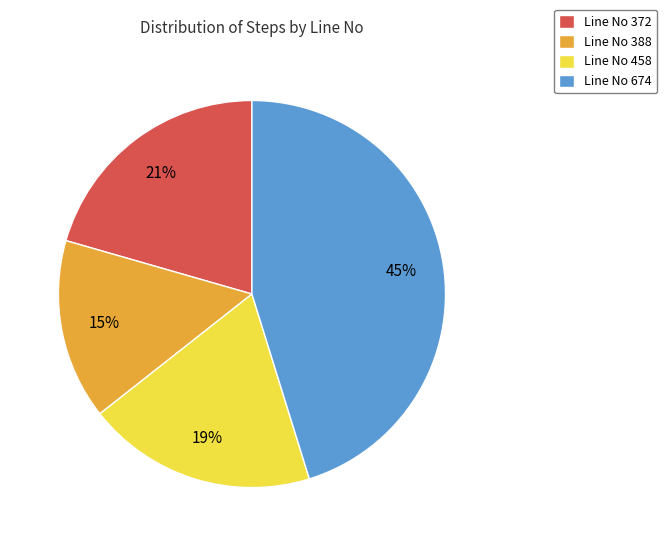

Does Line No 674 represent more than half of the total?

No